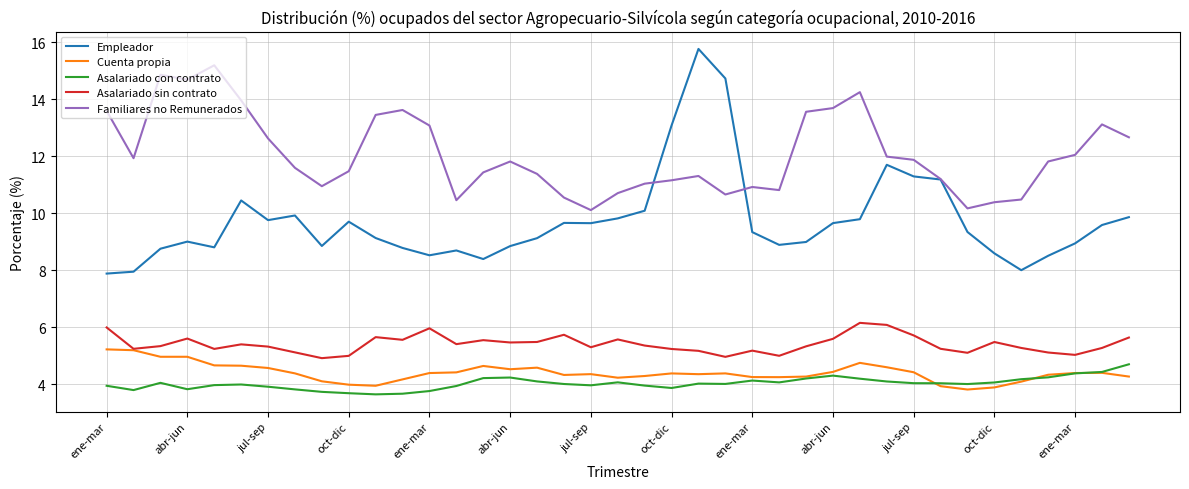

True or false: Familiares no Remunerados and Empleador intersect in this chart.

True